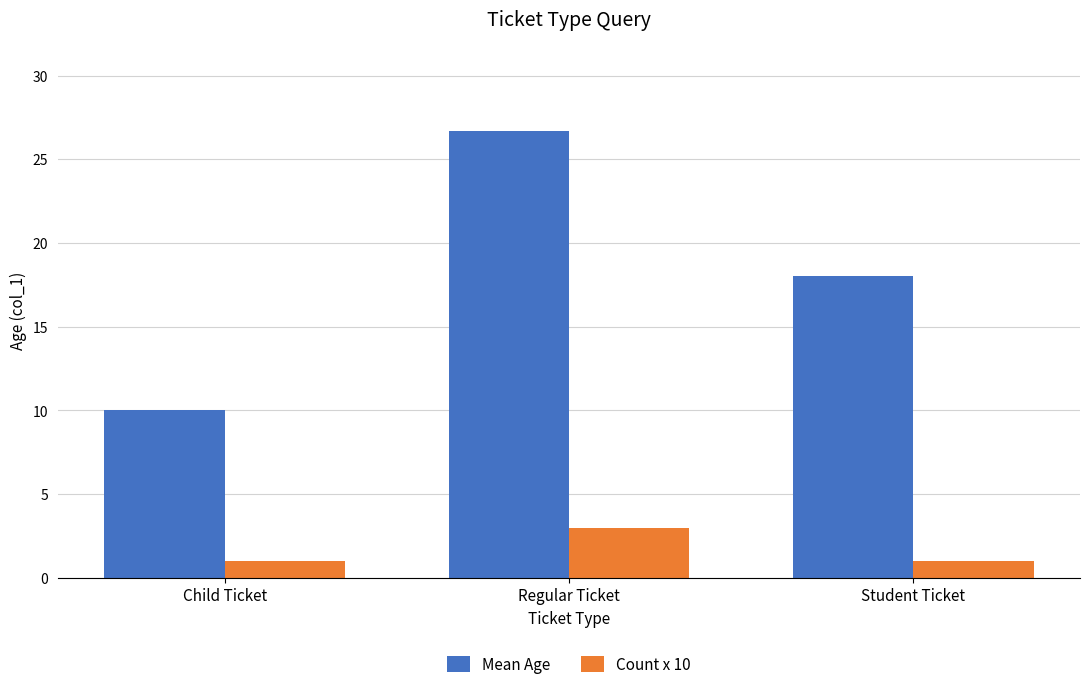

What is the approximate value of Count x 10 at Student Ticket?

1.0